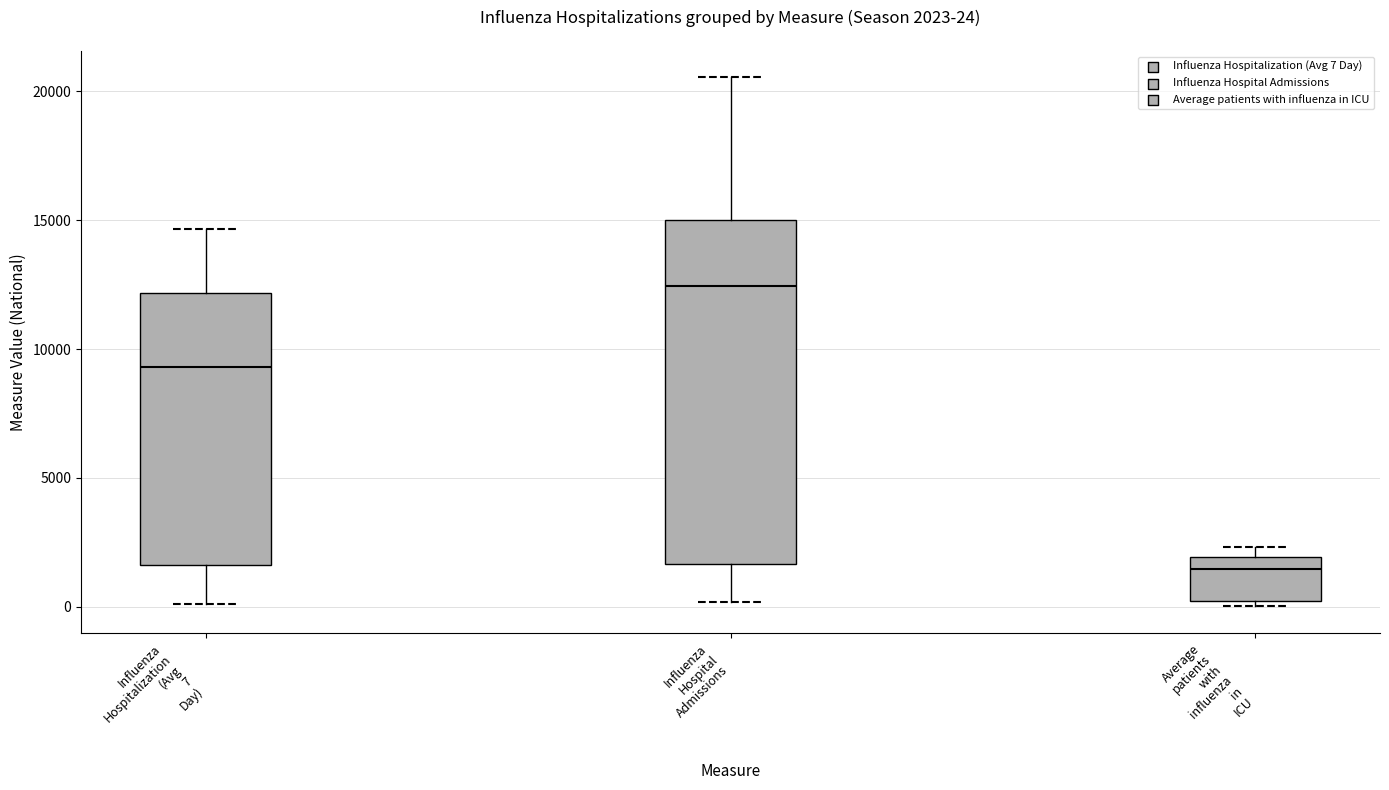

Which box's median line is the highest?

Influenza Hospital Admissions